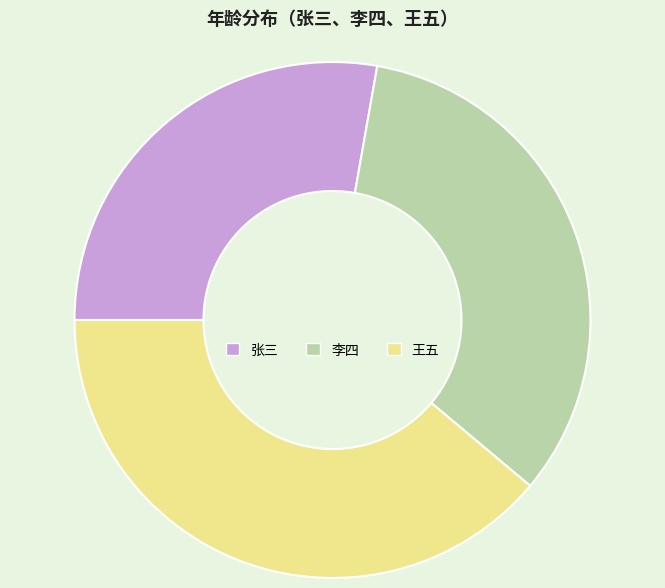

What is the ratio of the value at 李四 to the value at 王五?

0.9